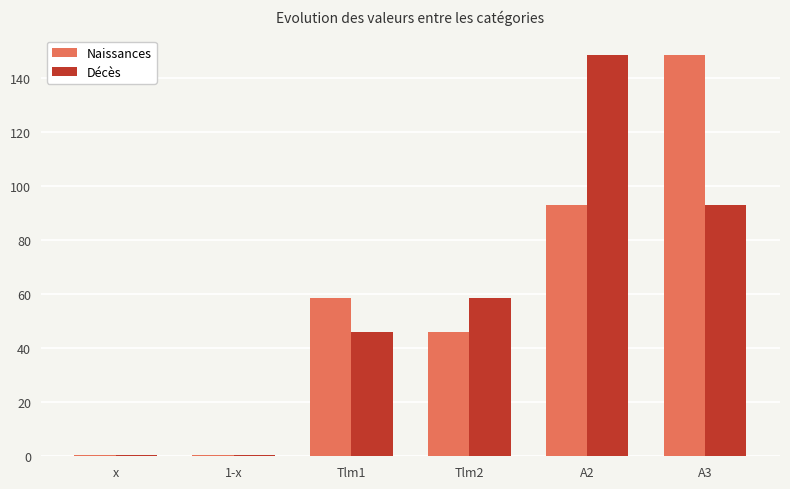

Which series changed the most between 1-x and Tlm2?

Décès